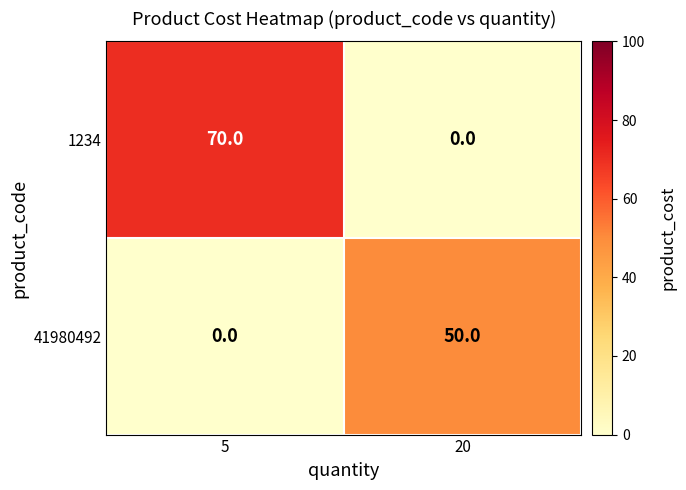

What is the difference between the maximum and minimum values in the 41980492 series?

50